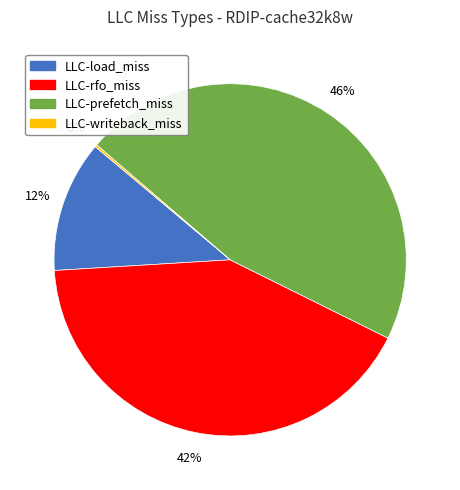

To the nearest percent, what portion does LLC-rfo_miss represent?

42%